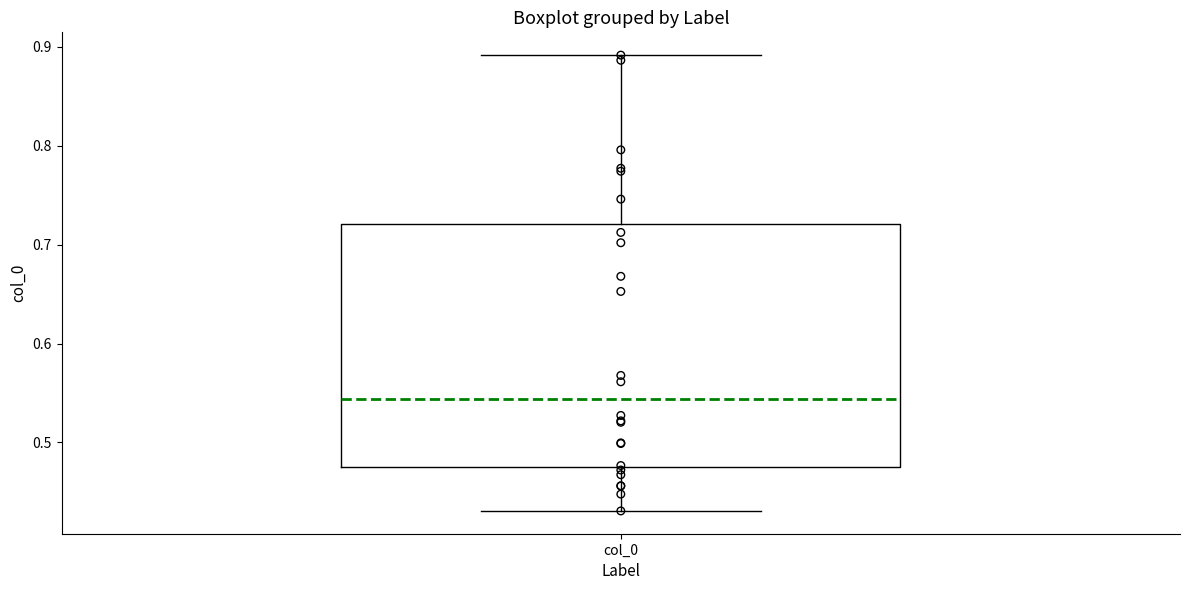

Transcribe this box plot: give where the median line is, the range the box spans, and where the two whiskers end, as read against the y-axis. The values are not printed on the chart, so give them approximately, as read against the axis.

median 0.54, box 0.48 to 0.72, whiskers 0.43 to 0.89